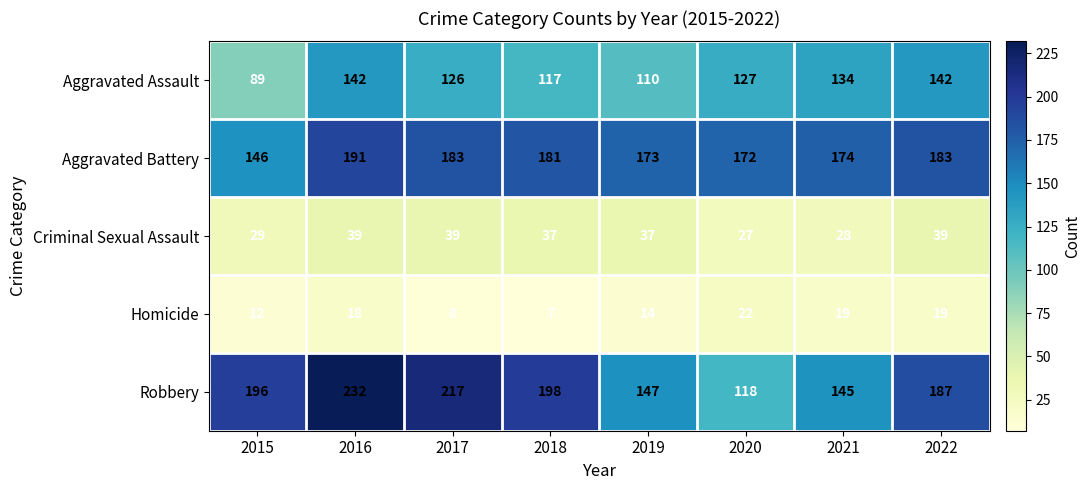

Which label corresponds to the largest value in the chart?

2016